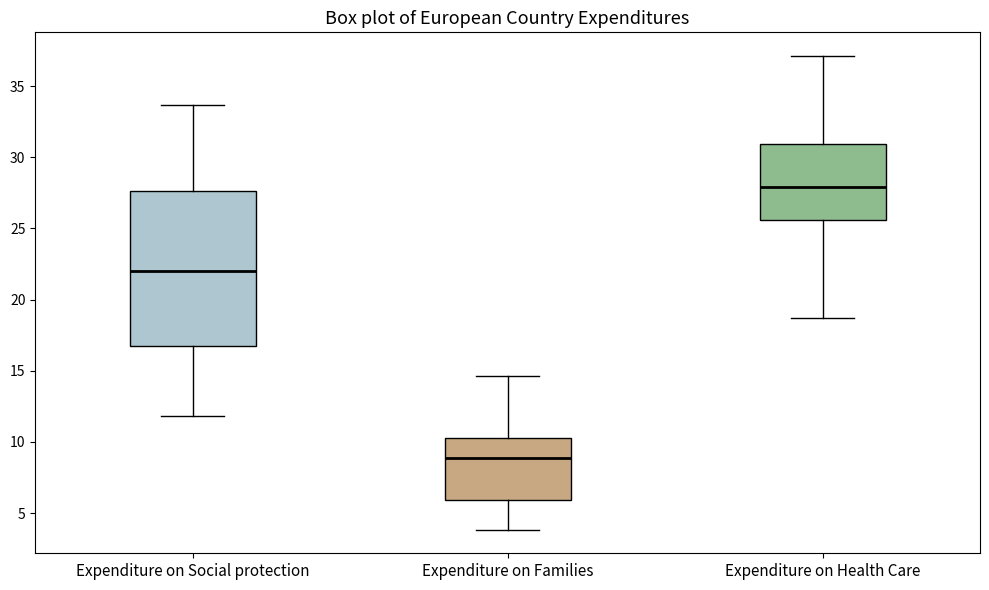

Where does the median line of the box for Expenditure on Social protection sit on the y-axis? The values are not printed on the chart, so give them approximately, as read against the axis.

22.0